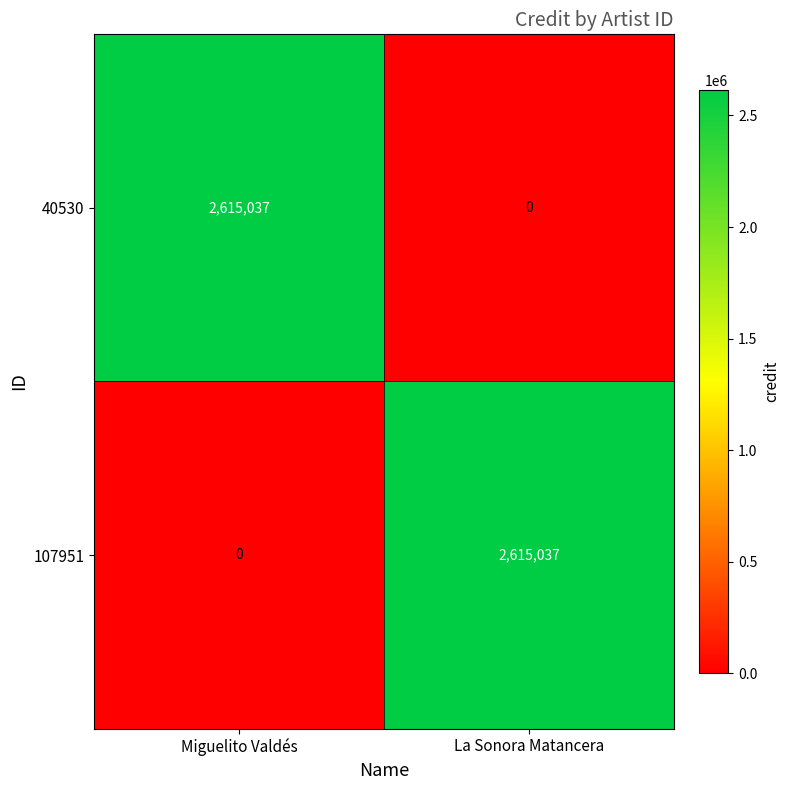

What is the total value across all series at Miguelito Valdés?

2615037